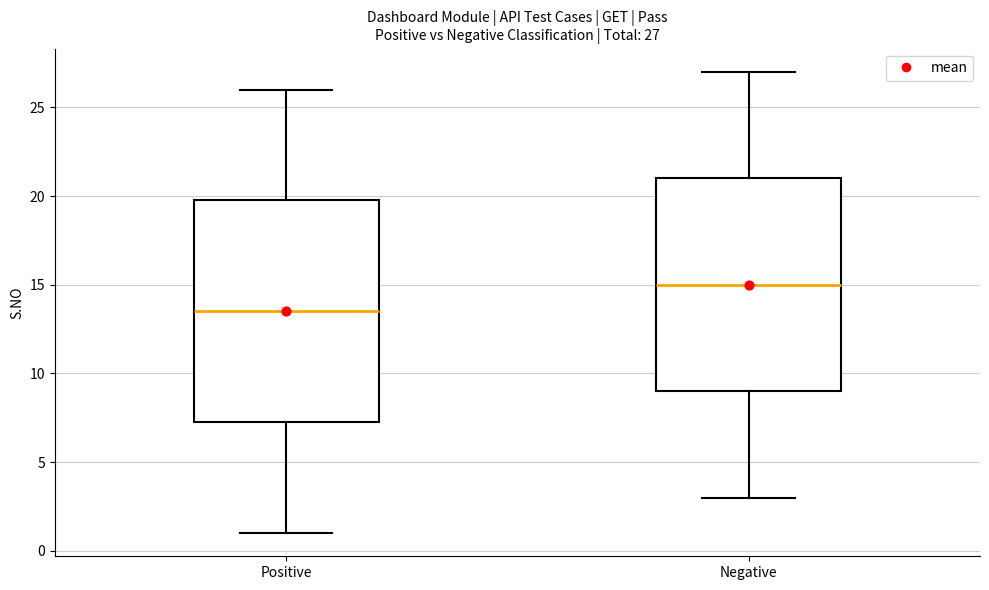

Which box's median line is the lowest?

Positive